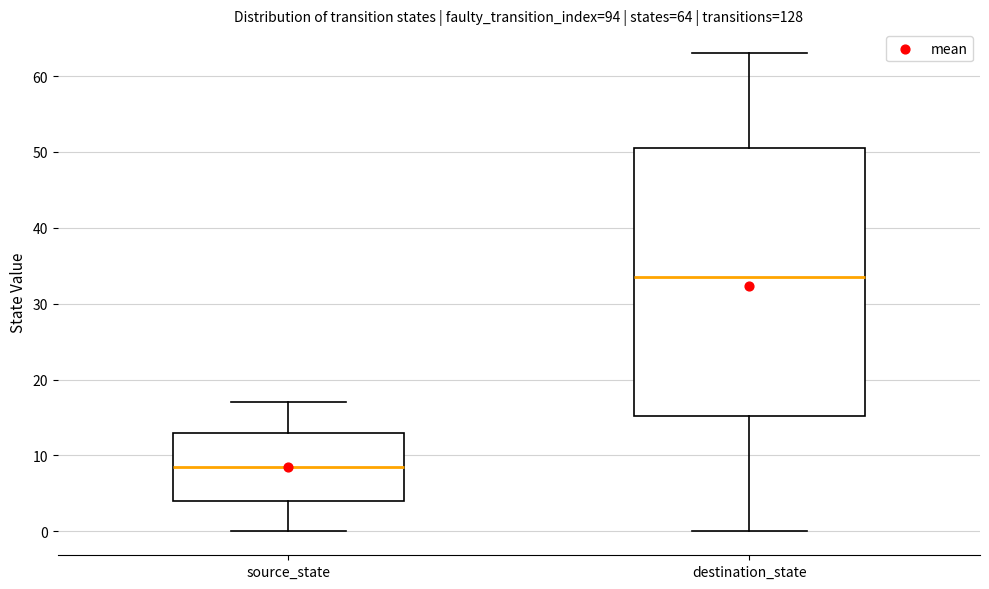

Which box has the lowest median line?

source_state